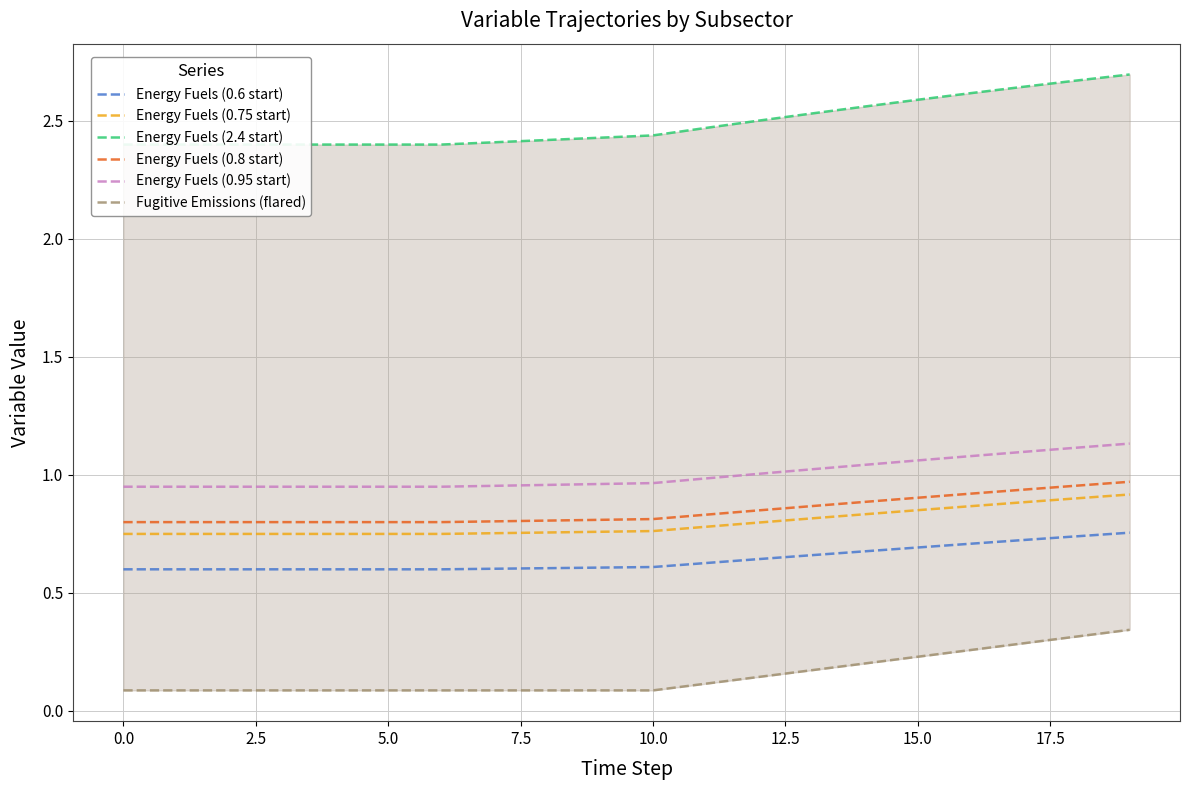

What is the difference between the maximum and minimum values in the Energy Fuels (2.4 start) series?

0.3